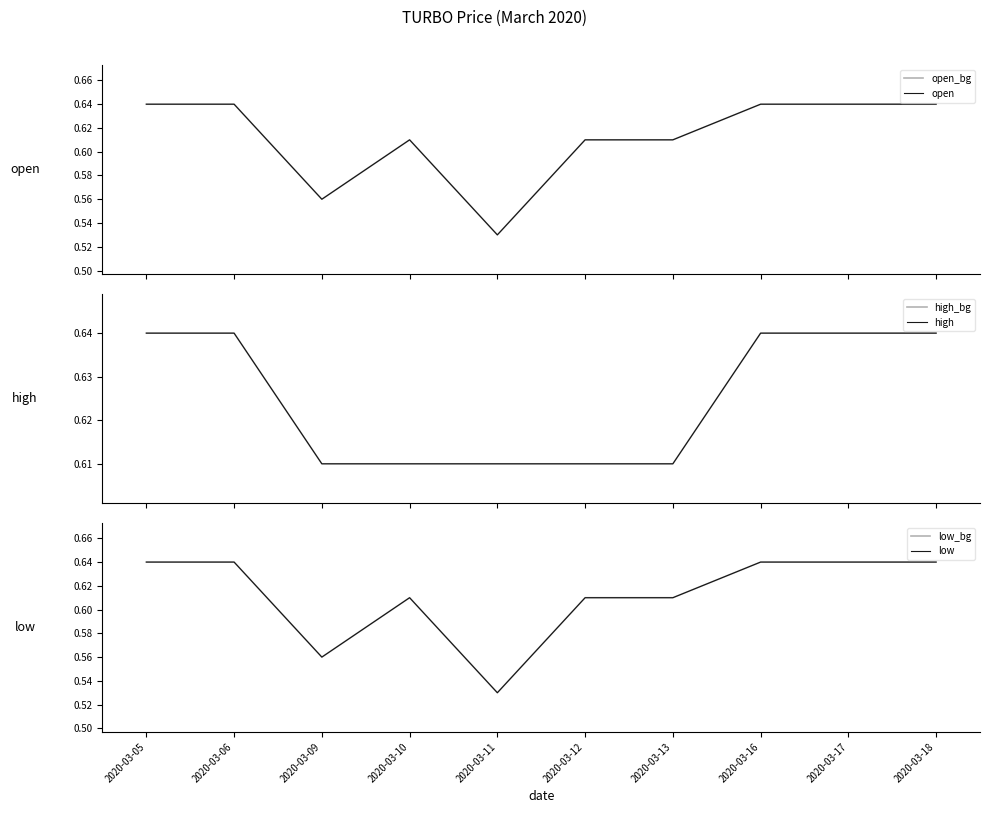

Reading left to right, list all the values displayed in this chart.

open_bg: 0.6	0.6	0.6	0.6	0.5	0.6	0.6	0.6	0.6	0.6
open: 0.6	0.6	0.6	0.6	0.5	0.6	0.6	0.6	0.6	0.6
high_bg: 0.6	0.6	0.6	0.6	0.6	0.6	0.6	0.6	0.6	0.6
high: 0.6	0.6	0.6	0.6	0.6	0.6	0.6	0.6	0.6	0.6
low_bg: 0.6	0.6	0.6	0.6	0.5	0.6	0.6	0.6	0.6	0.6
low: 0.6	0.6	0.6	0.6	0.5	0.6	0.6	0.6	0.6	0.6